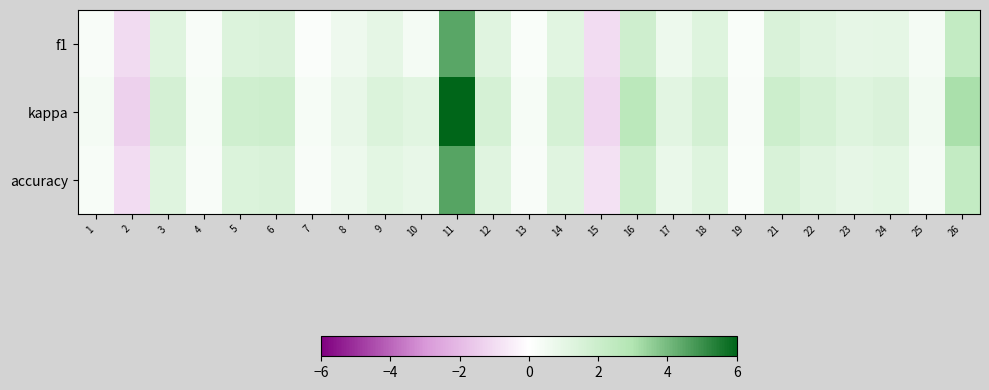

What is the total value across all series at 1?

0.9